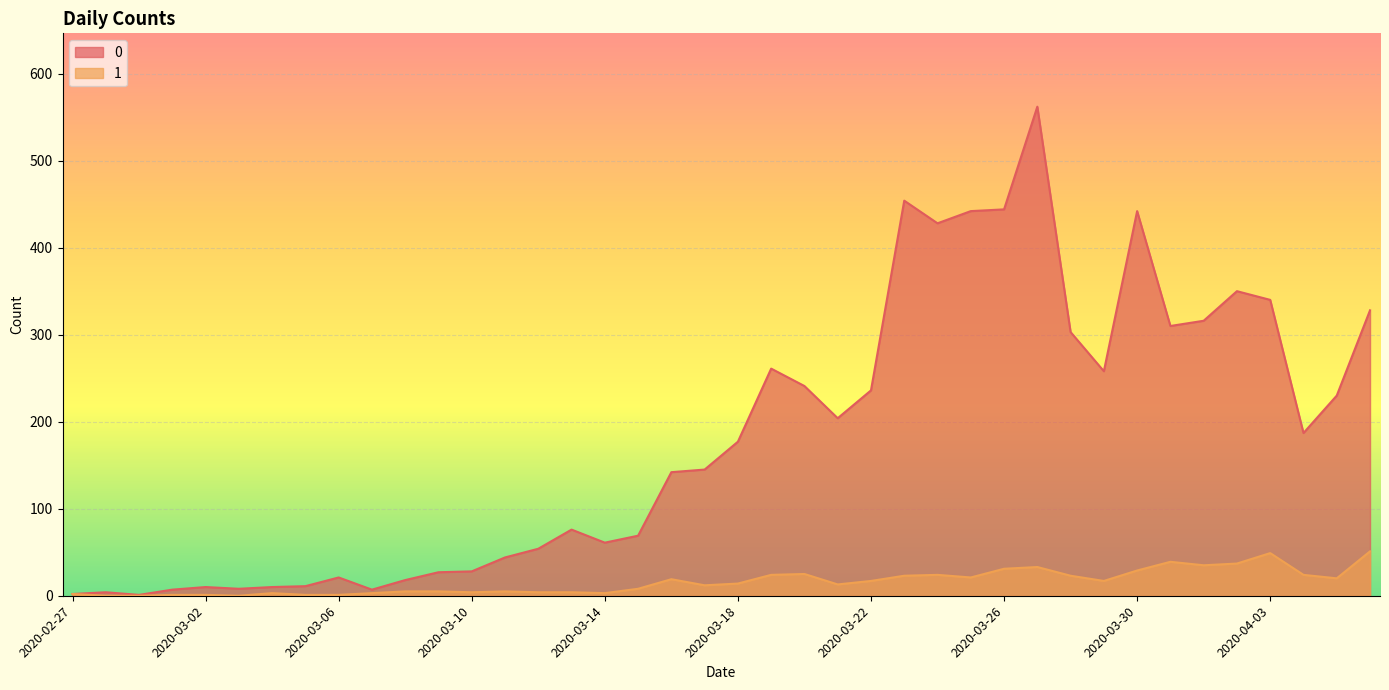

What is the difference between the maximum and minimum values in the 1 series?

51